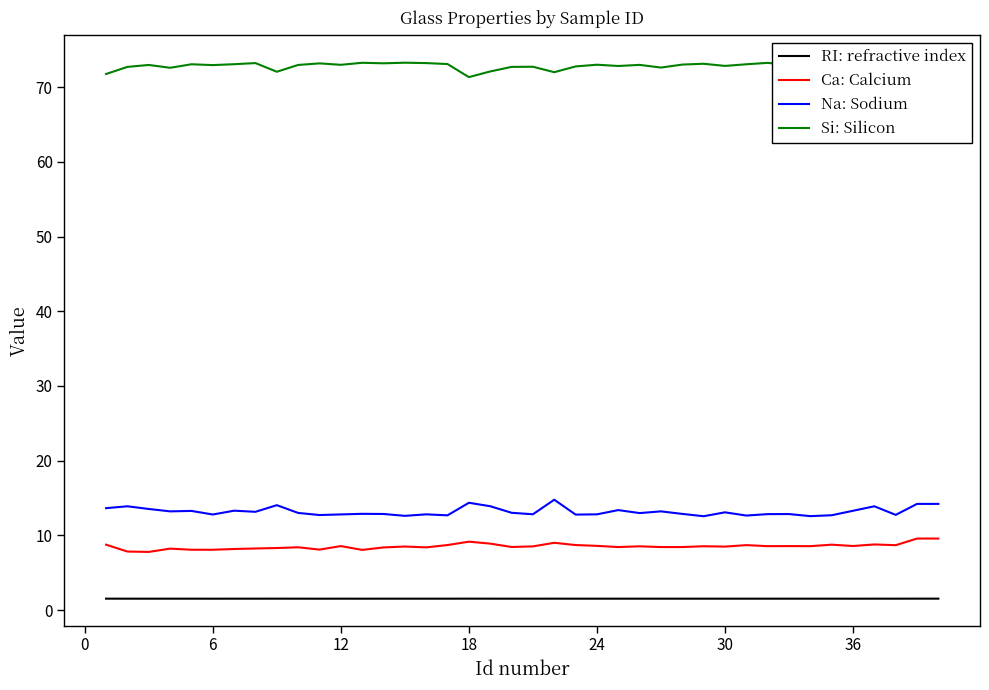

At how many categories does at least one series exceed 21?

40